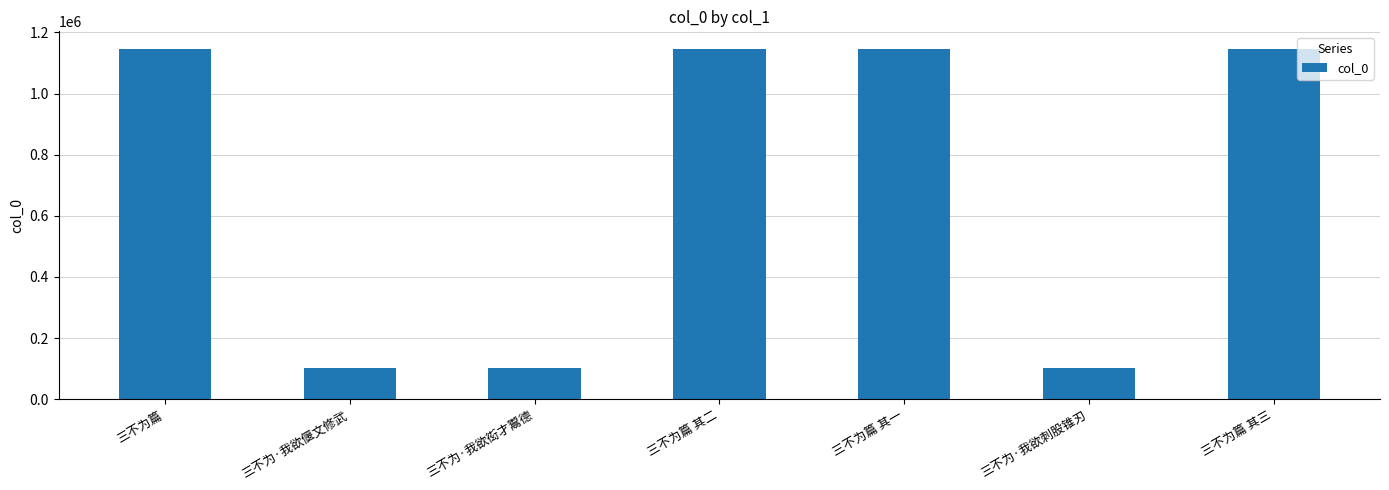

Read the value at 三不为篇 其三, to the nearest 50.

1146200